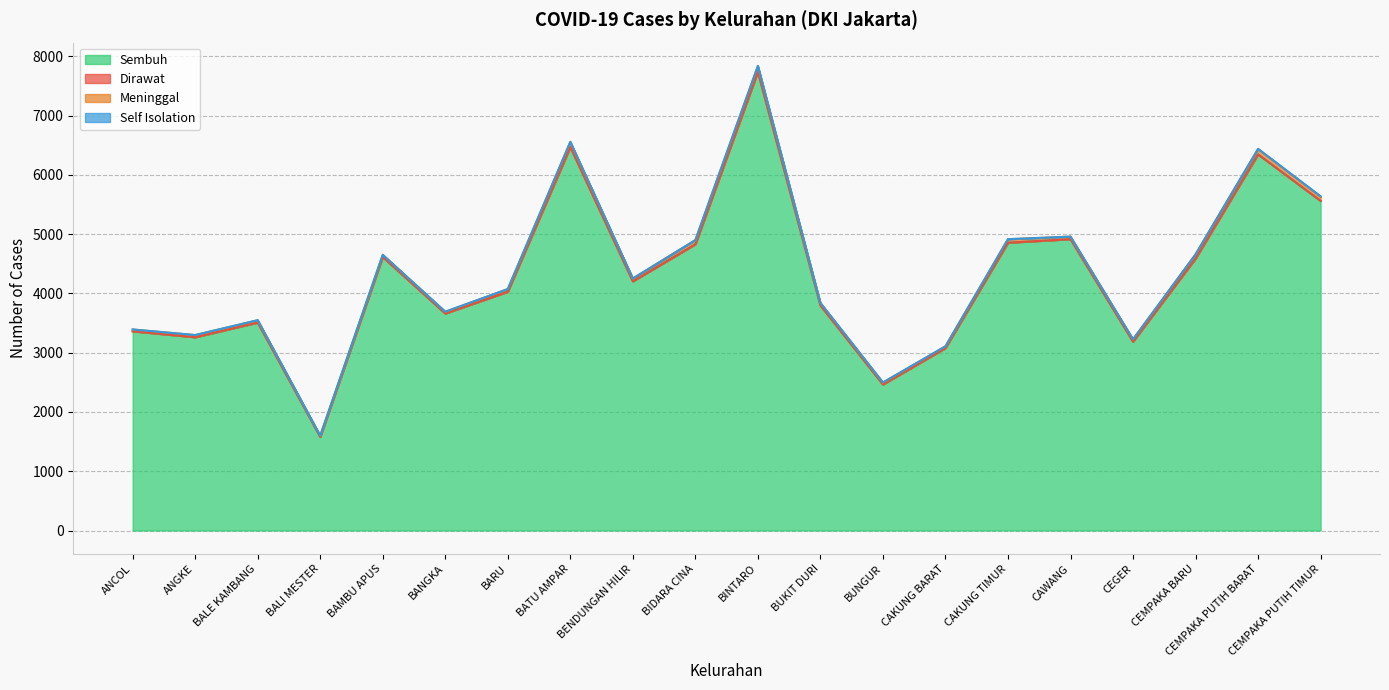

What is the label of the 18th point from the right?

BALE KAMBANG